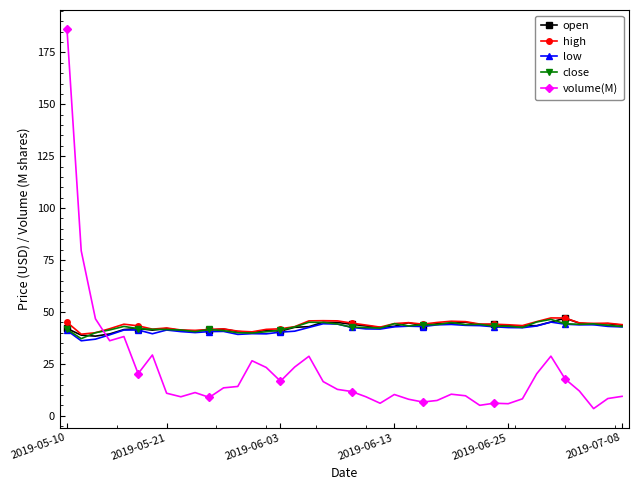

Which series ends up on top after the final intersection of volume(M) and open?

open